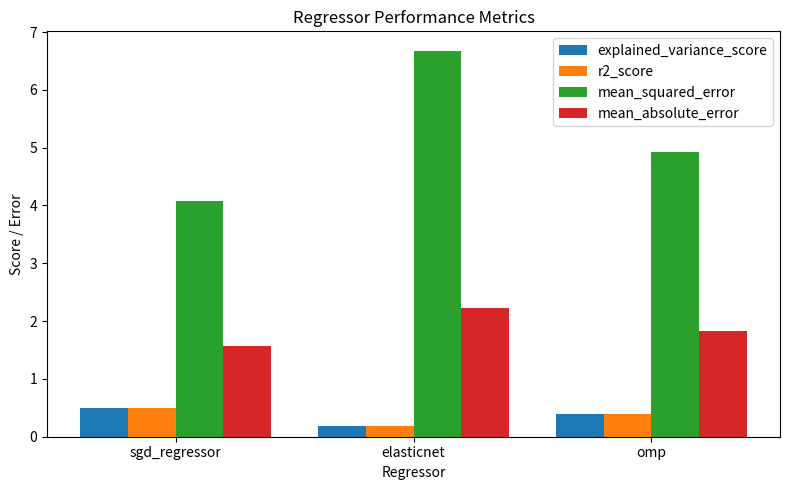

What is the minimum value shown in the chart?

0.2